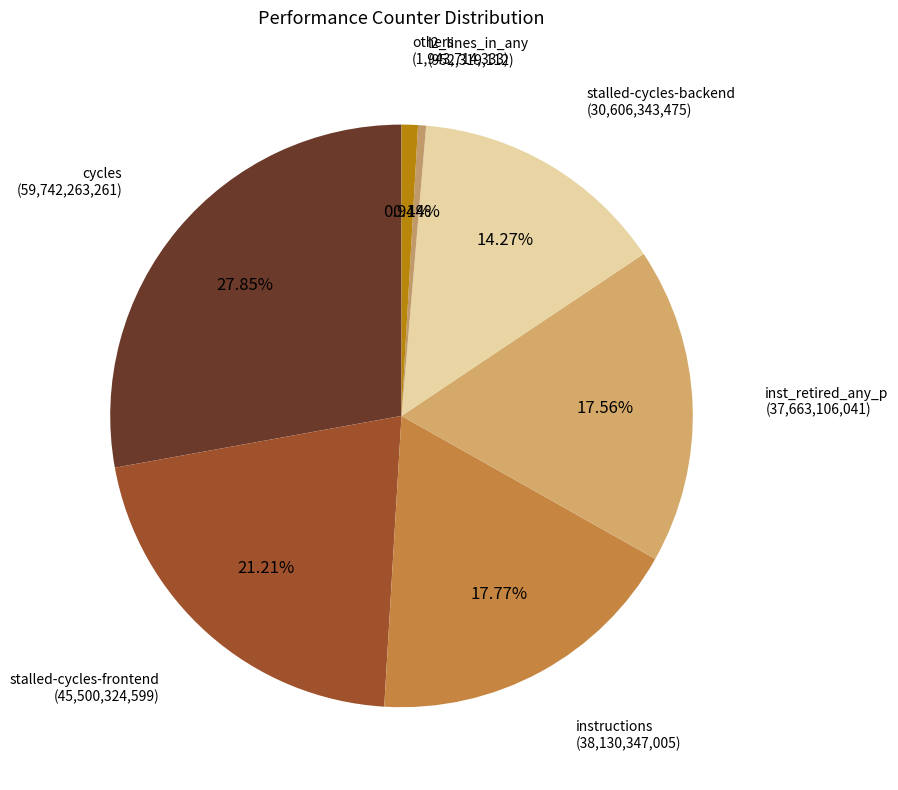

How many slices are in this pie chart?

7